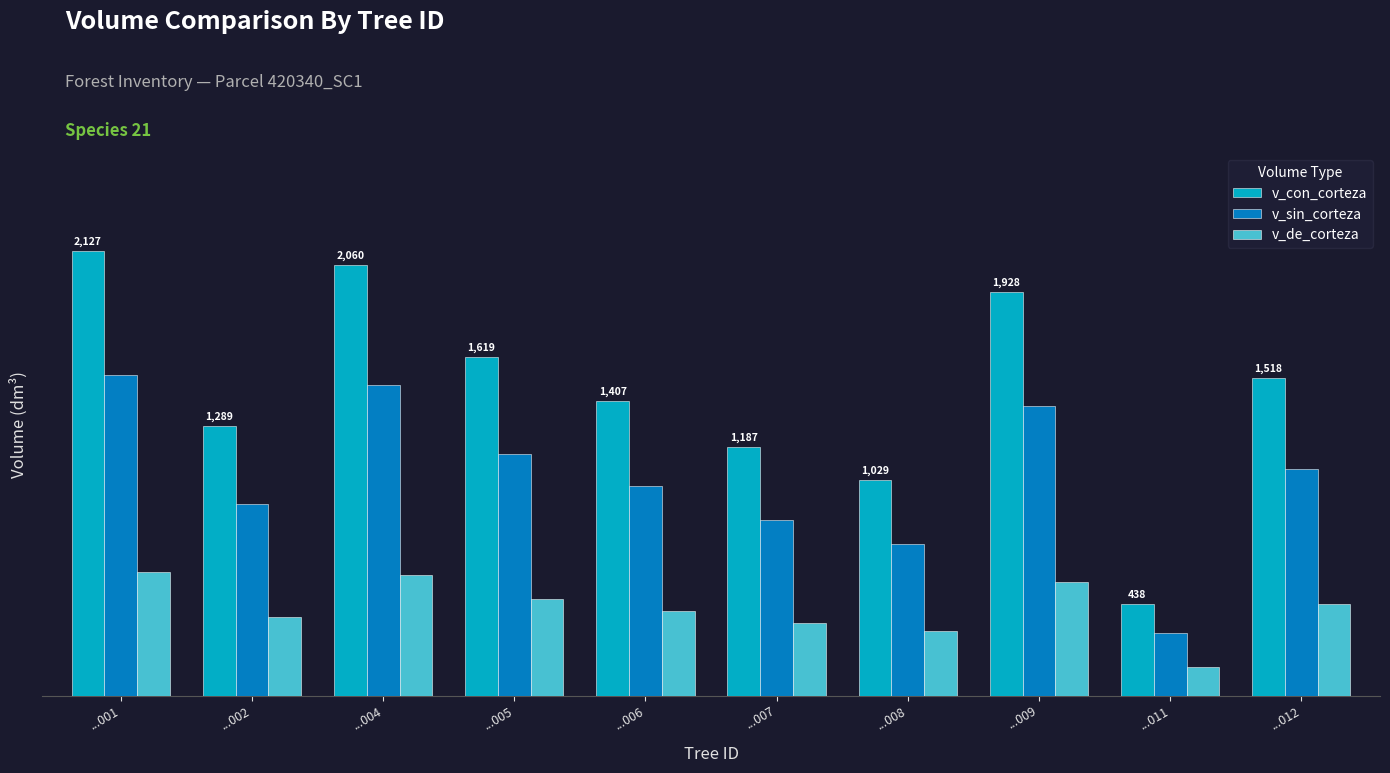

Which series changed the most between ...004 and ...007?

v_con_corteza